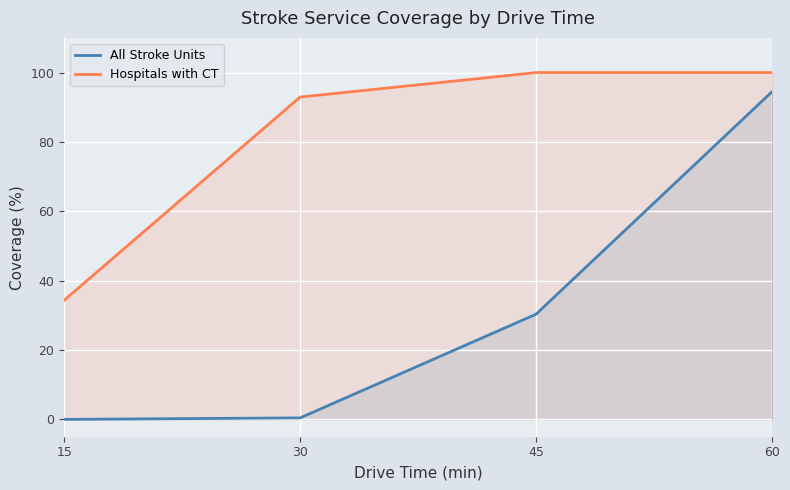

How many positive values does the All Stroke Units series have?

3